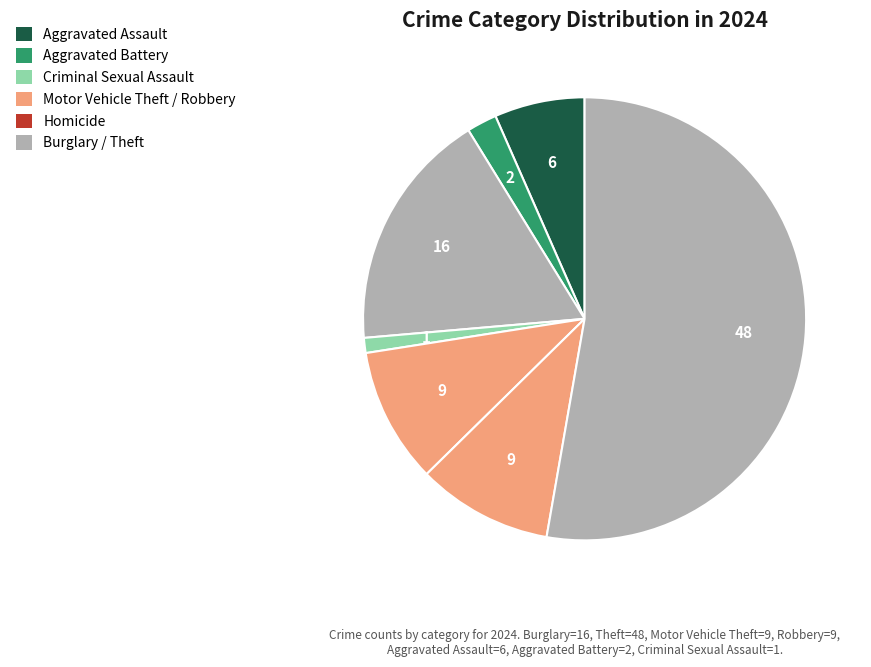

How many slices are in this pie chart?

7